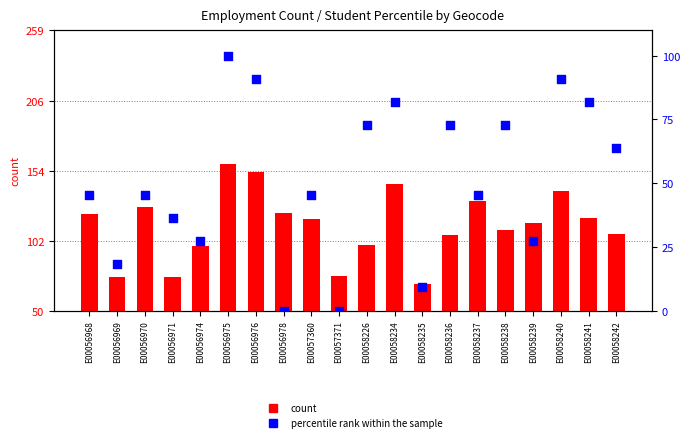

Is the value of percentile rank within the sample at E00058242 greater than the value of count at E00056971?

No